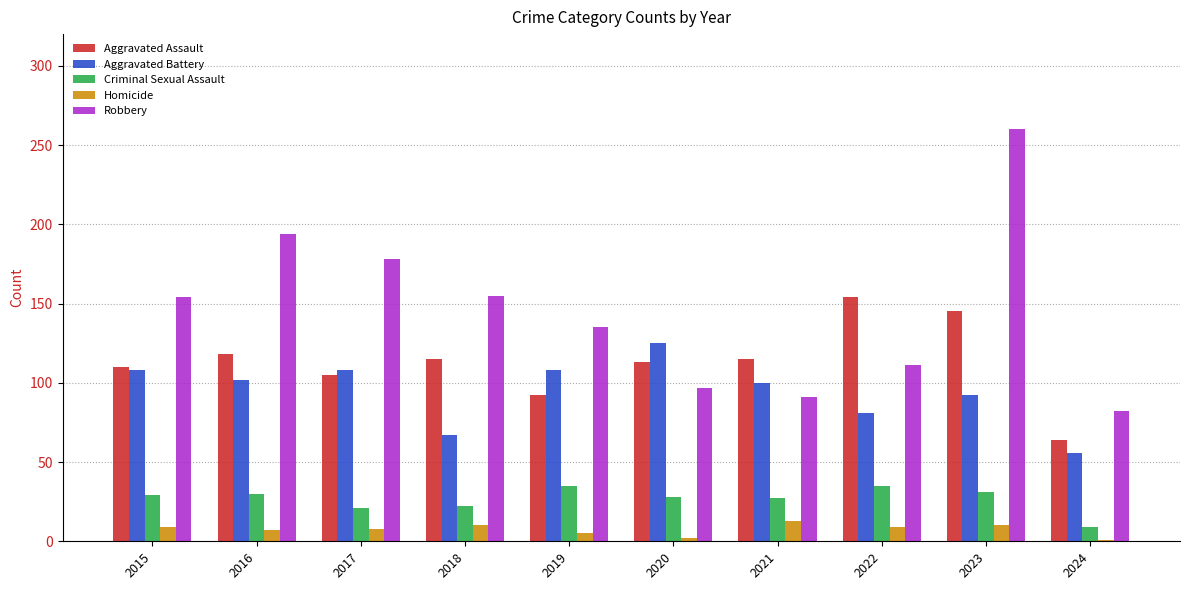

Are the bars horizontal?

No